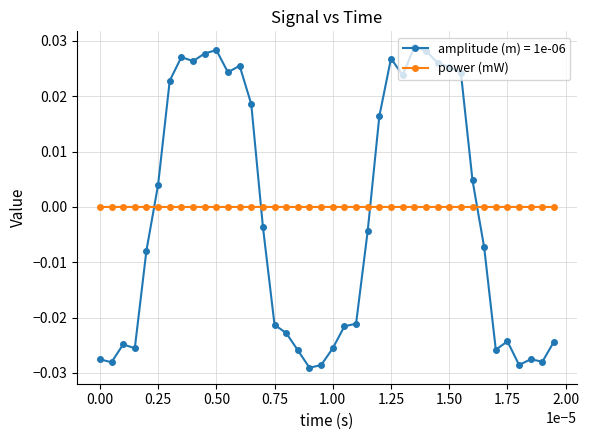

List the series in order of their peak value, lowest first.

power (mW), amplitude (m) = 1e-06